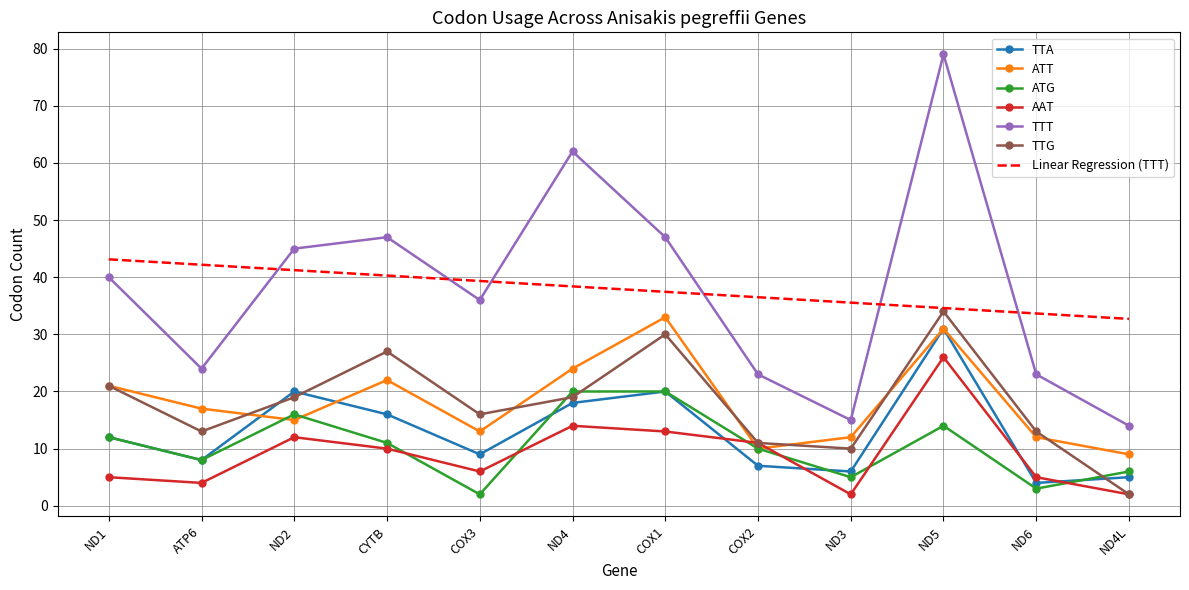

Which series has the largest range (max minus min)?

TTT